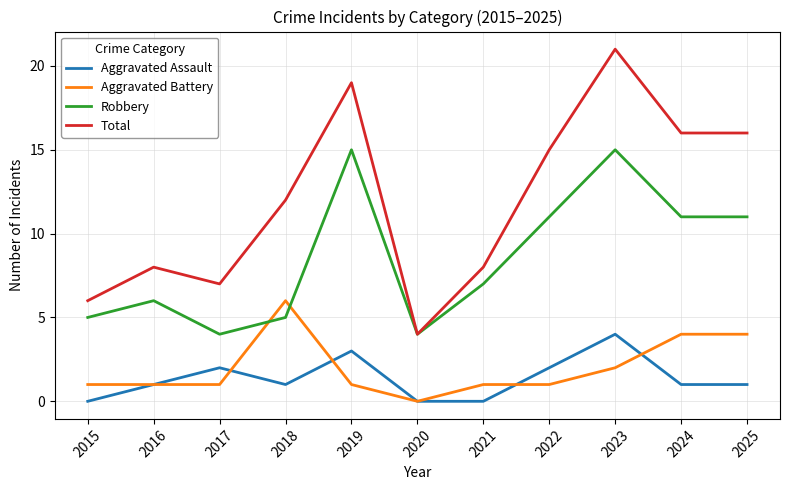

What are all the series names shown in the legend?

Aggravated Assault, Aggravated Battery, Robbery, Total